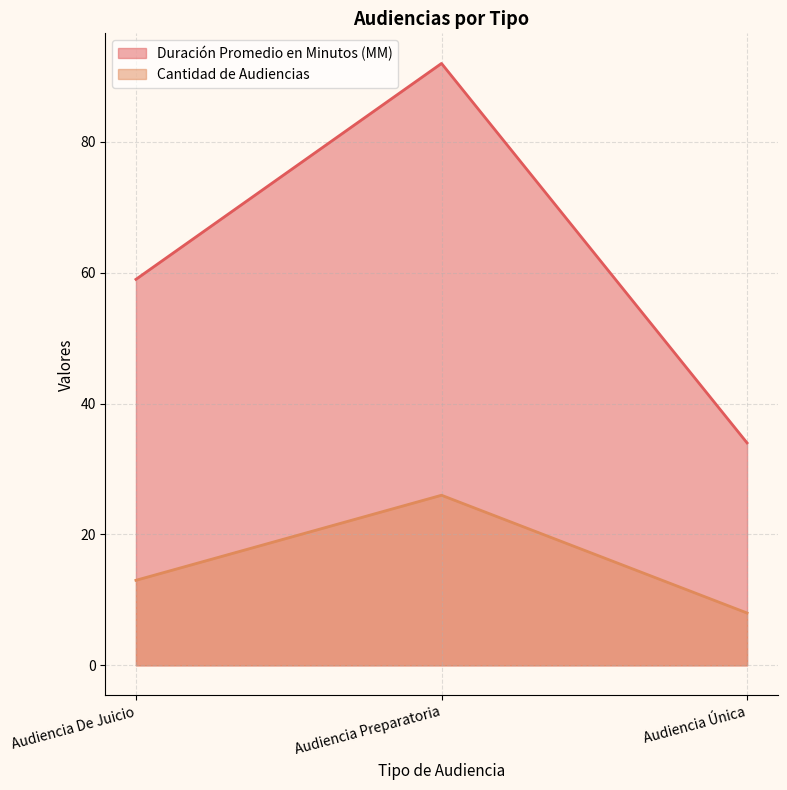

What position from the right is Audiencia Preparatoria?

2